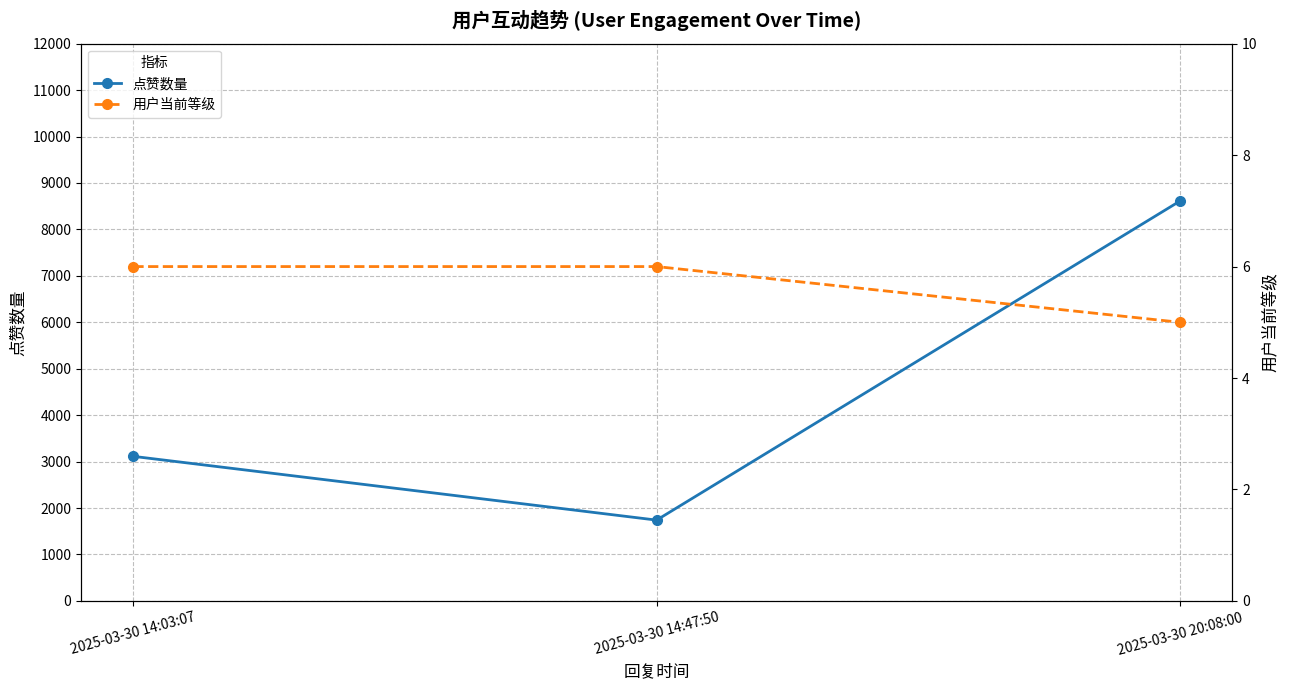

What value does the 点赞数量 series have at 2025-03-30 14:03:07, to the nearest 50?

3100